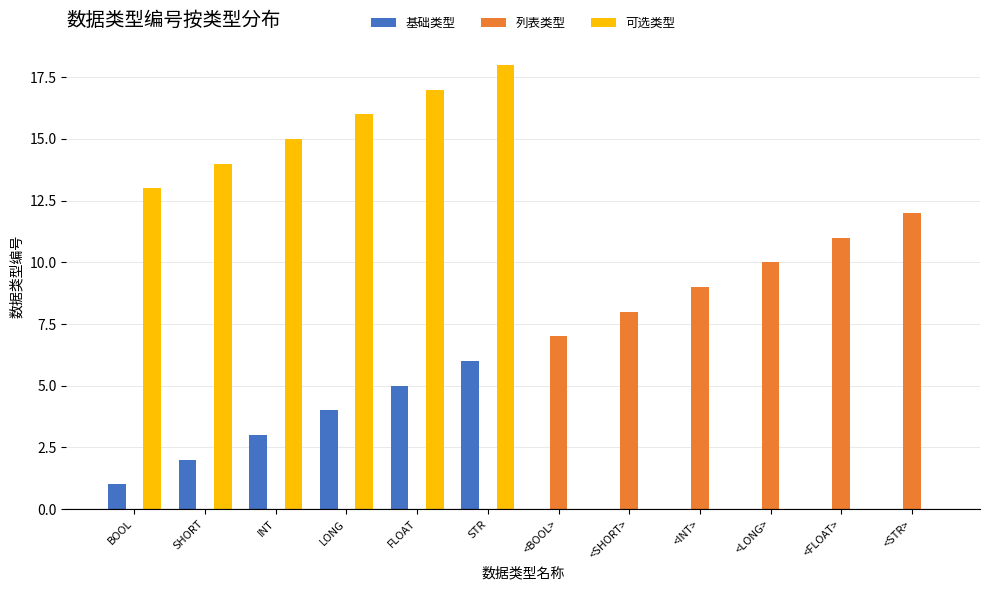

Between <BOOL> and <STR>, which series saw the biggest shift?

列表类型